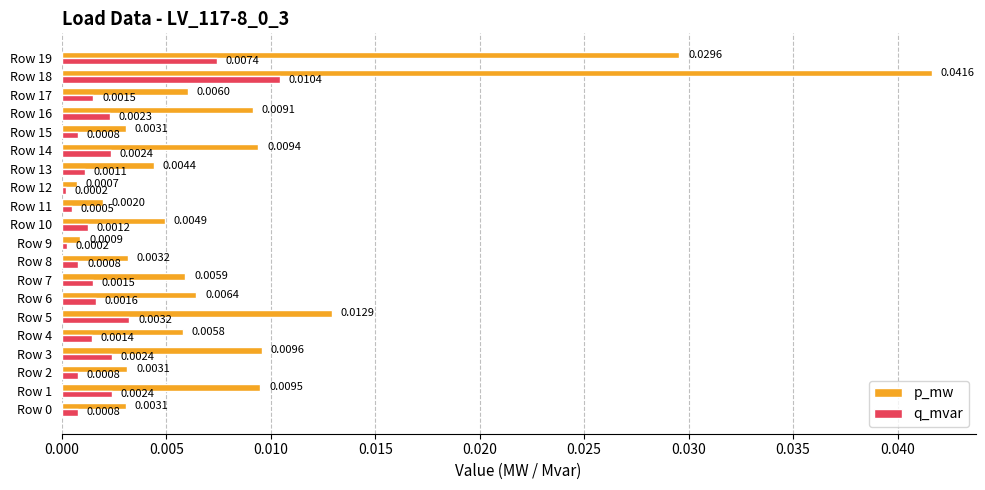

At which category is the sum across all series the highest?

Row 18